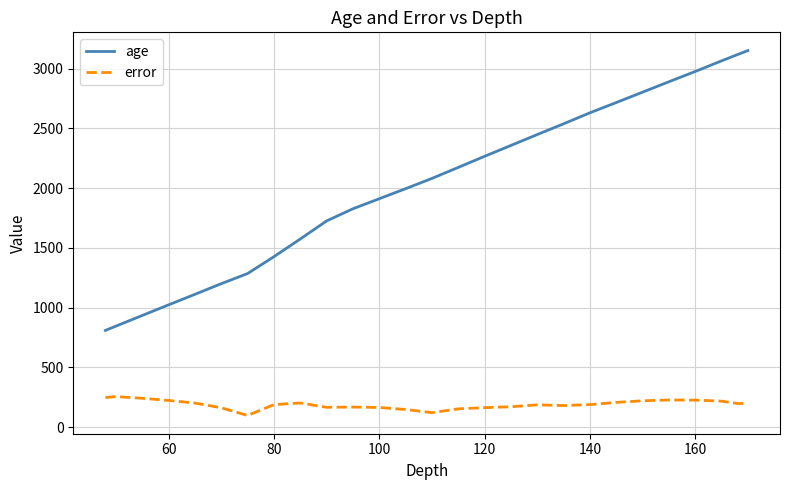

Which series has the widest spread of values?

age